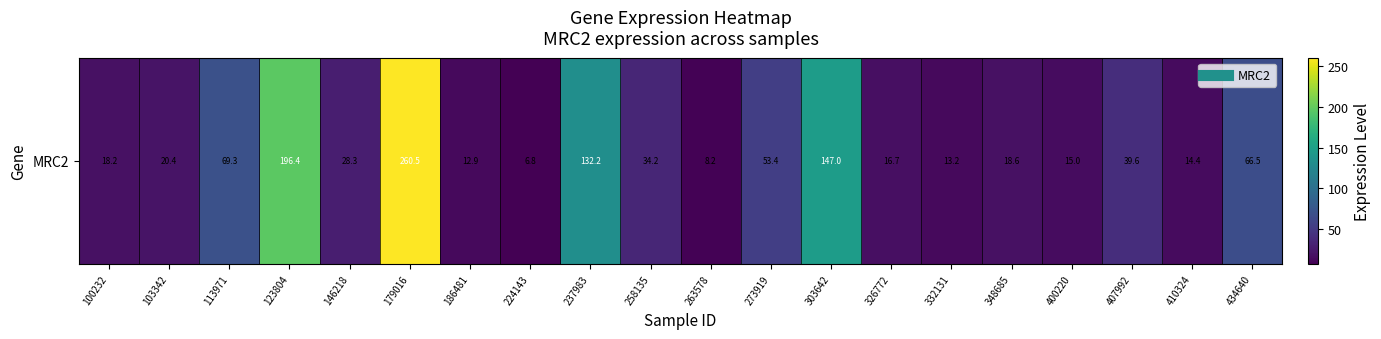

True or false: the data shows 25.7 at 273919.

False